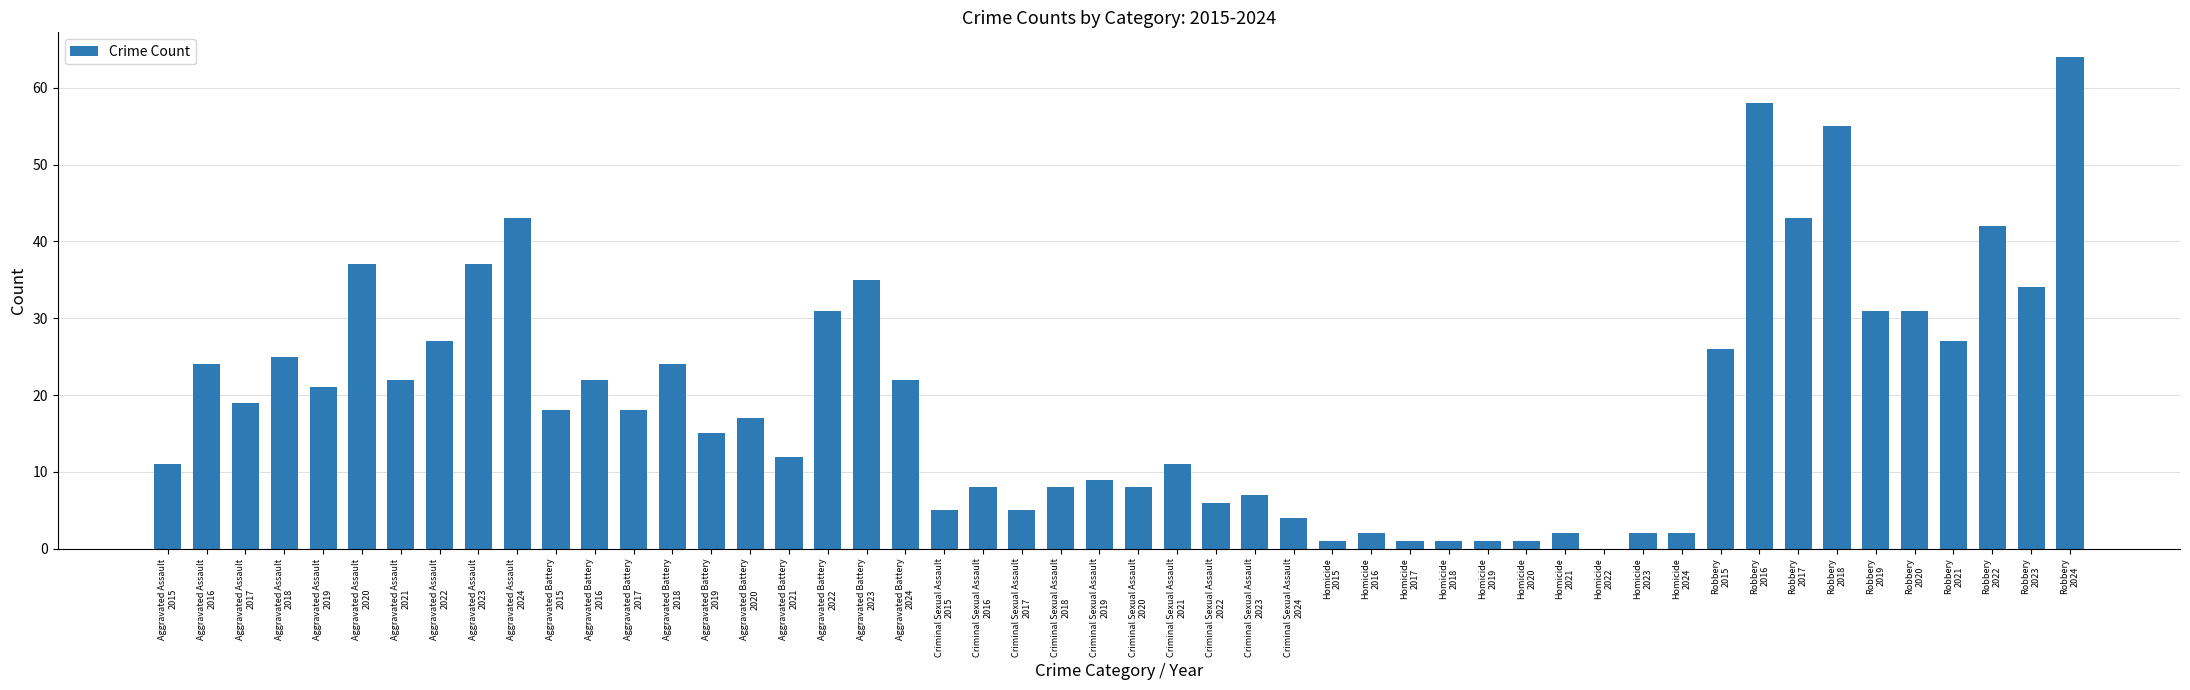

Count the number of data series in this chart.

1